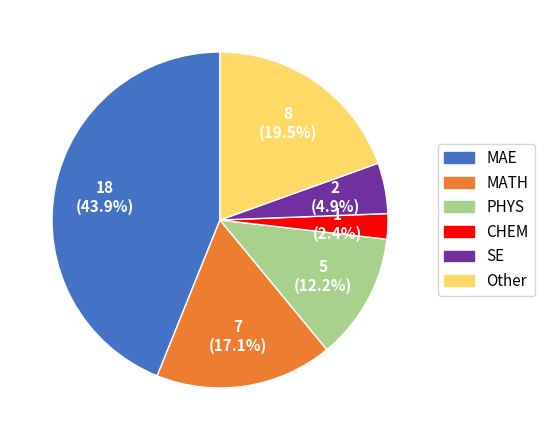

Does any single category account for the majority?

No